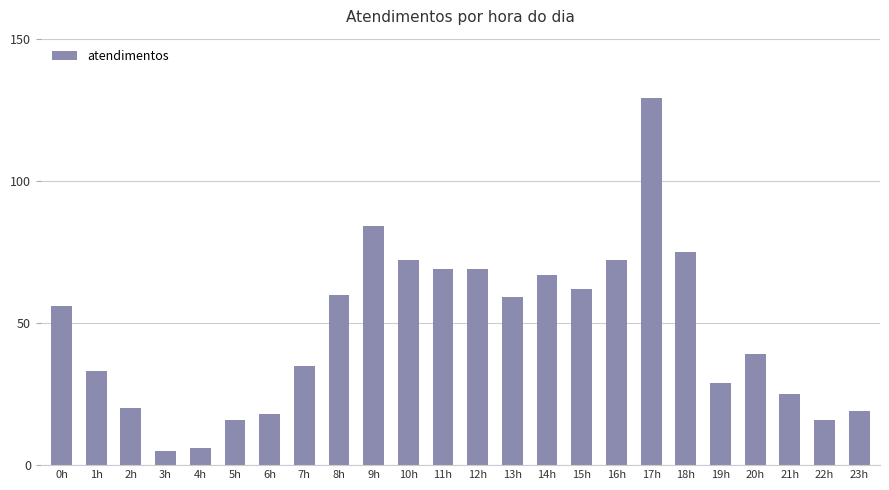

What is the difference between the second highest and minimum values?

79